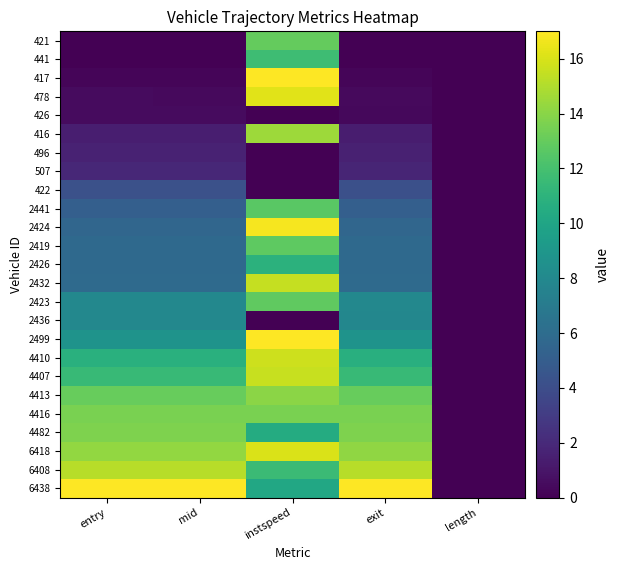

What is the difference between the highest and lowest values at entry?

17.0